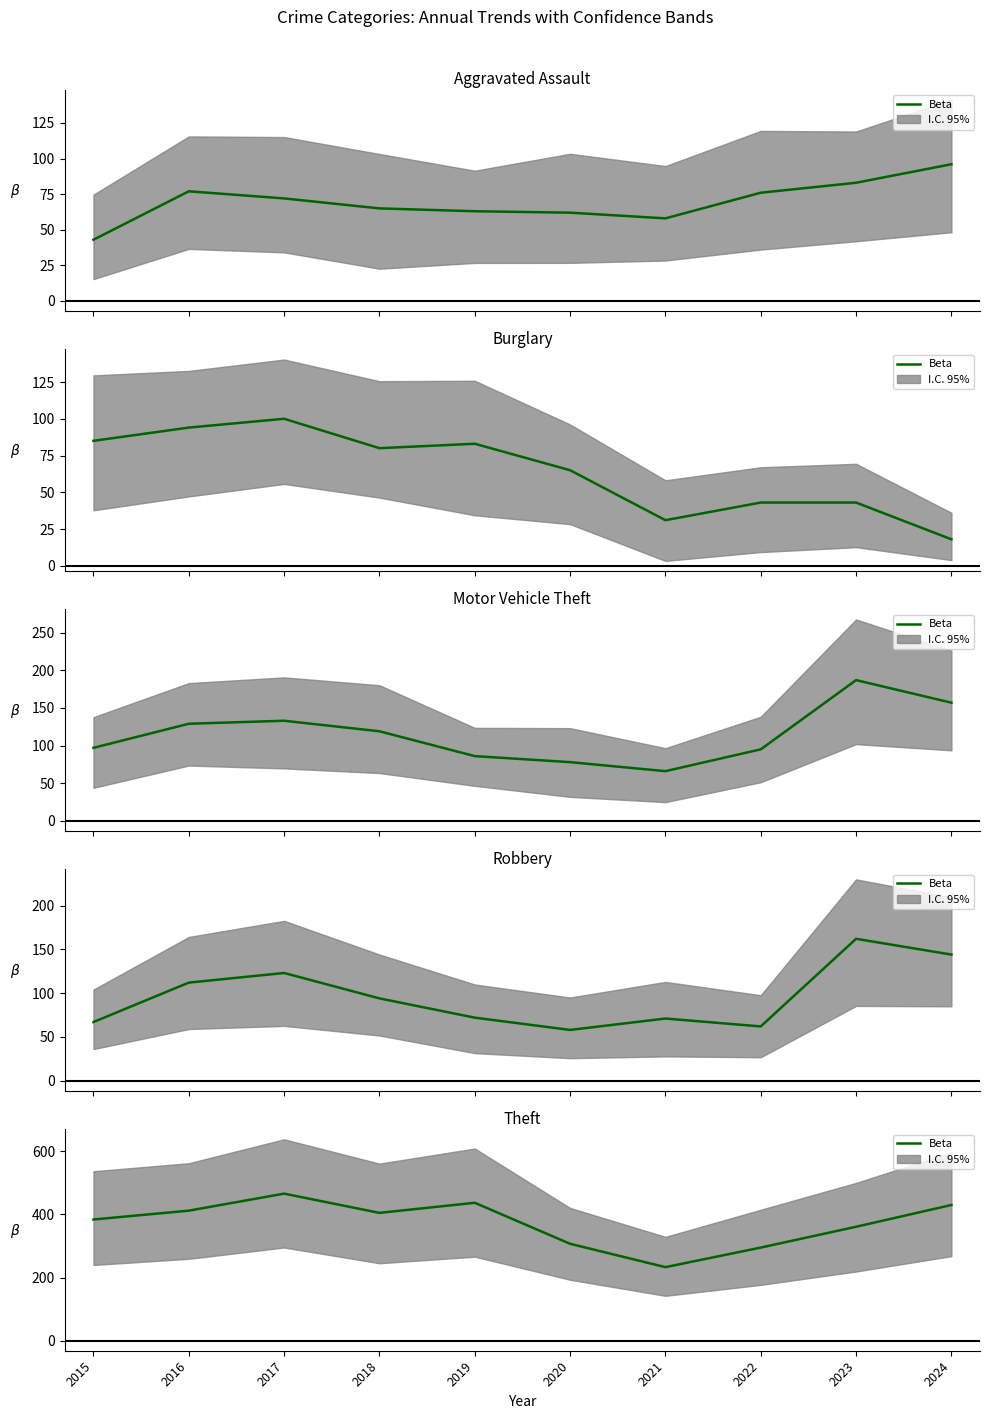

List the labels in order of value, largest first.

2017, 2019, 2024, 2016, 2018, 2015, 2023, 2020, 2022, 2021